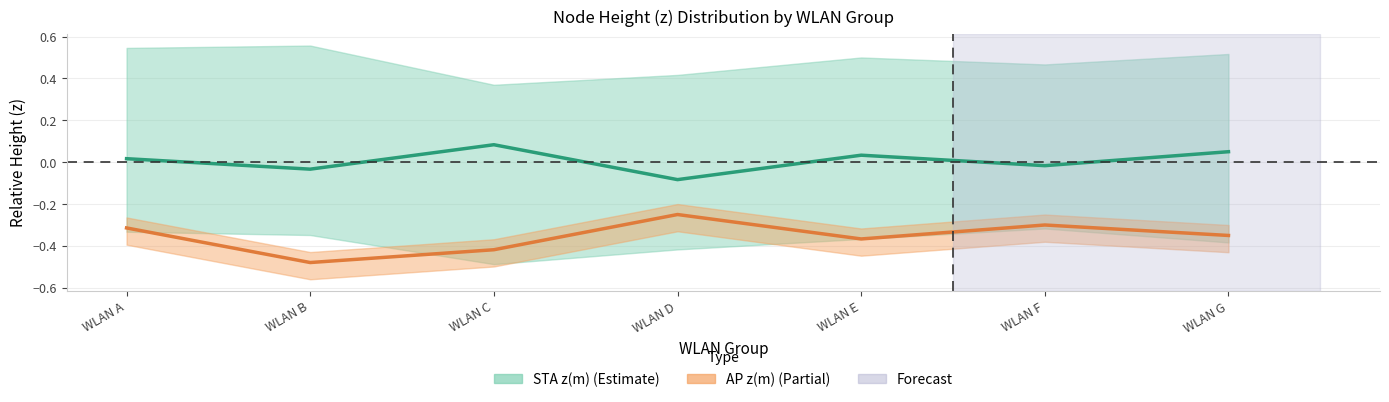

What is the highest value of the AP z(m) series?

-0.2